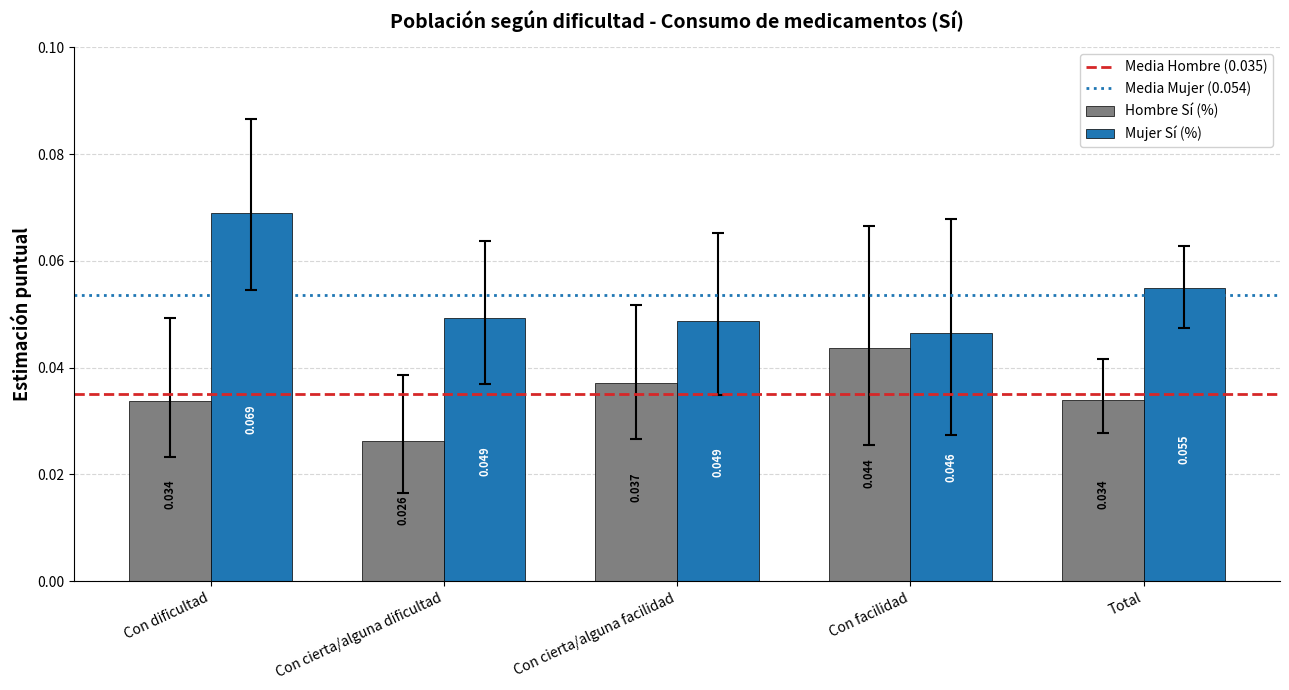

Which series has the largest total across all categories?

Mujer Sí (%)